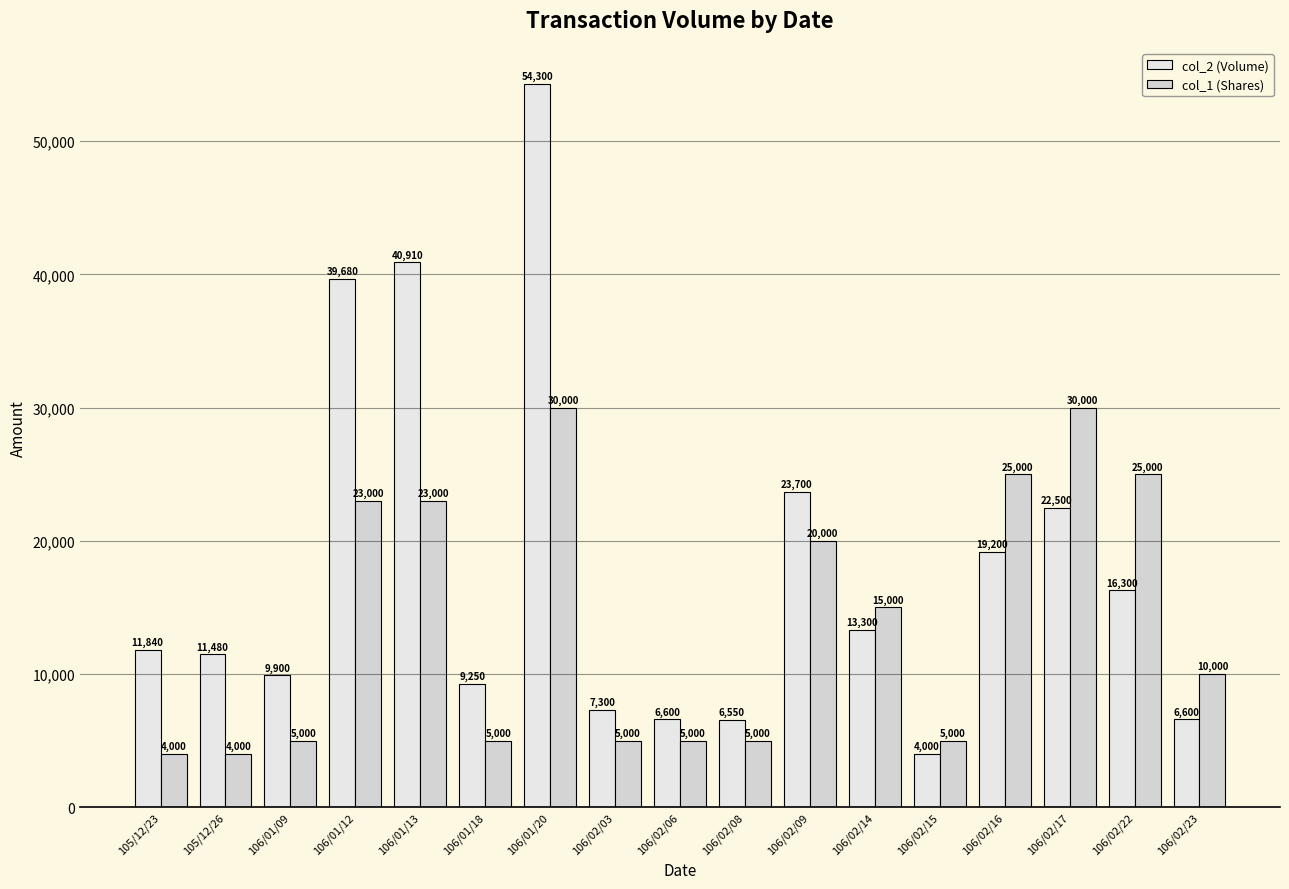

What is the sum of all col_2 (Volume) values?

303410